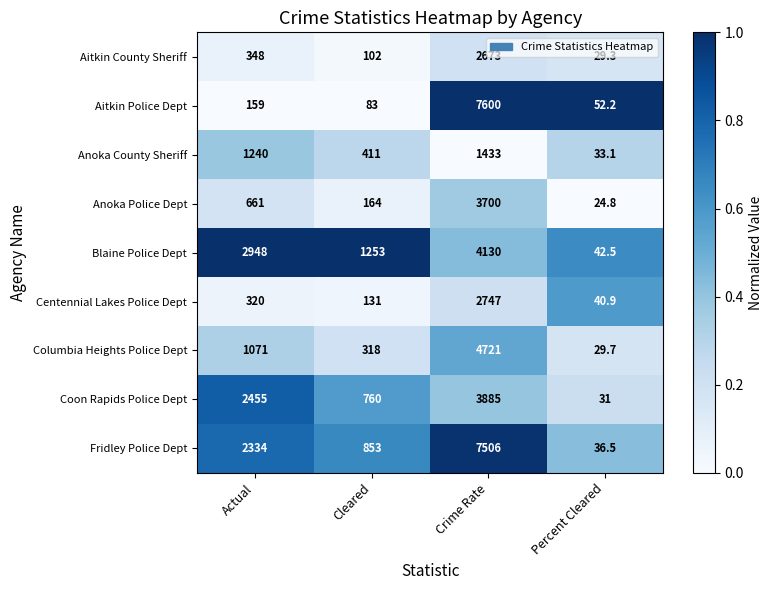

Rank the series by their maximum value, from lowest to highest.

Anoka County Sheriff, Aitkin County Sheriff, Centennial Lakes Police Dept, Anoka Police Dept, Coon Rapids Police Dept, Blaine Police Dept, Columbia Heights Police Dept, Fridley Police Dept, Aitkin Police Dept